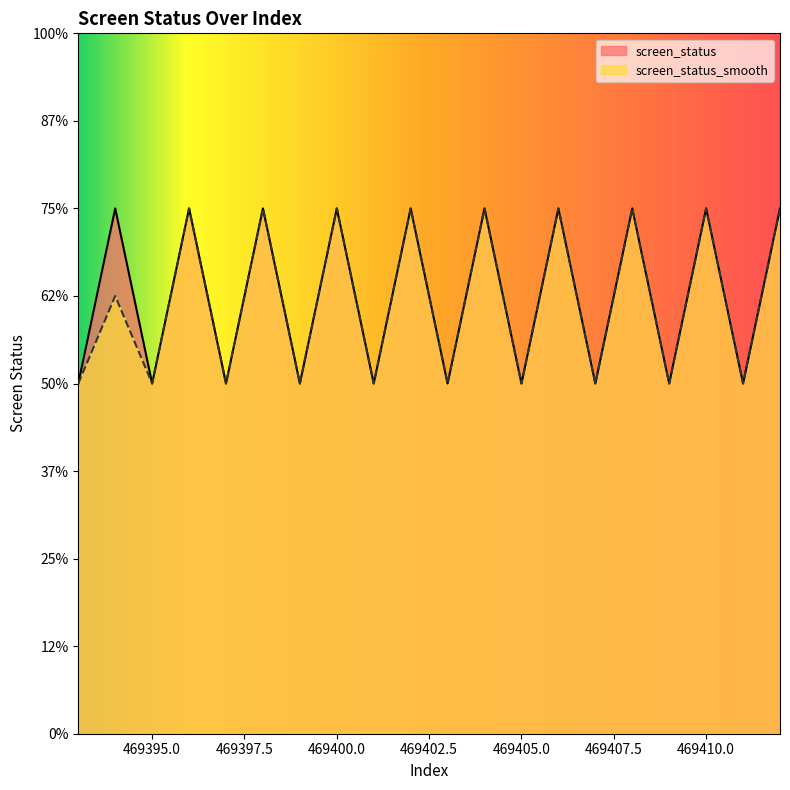

Rank the categories by screen_status value from highest to lowest.

469394, 469396, 469398, 469400, 469402, 469404, 469406, 469408, 469410, 469412, 469393, 469395, 469397, 469399, 469401, 469403, 469405, 469407, 469409, 469411